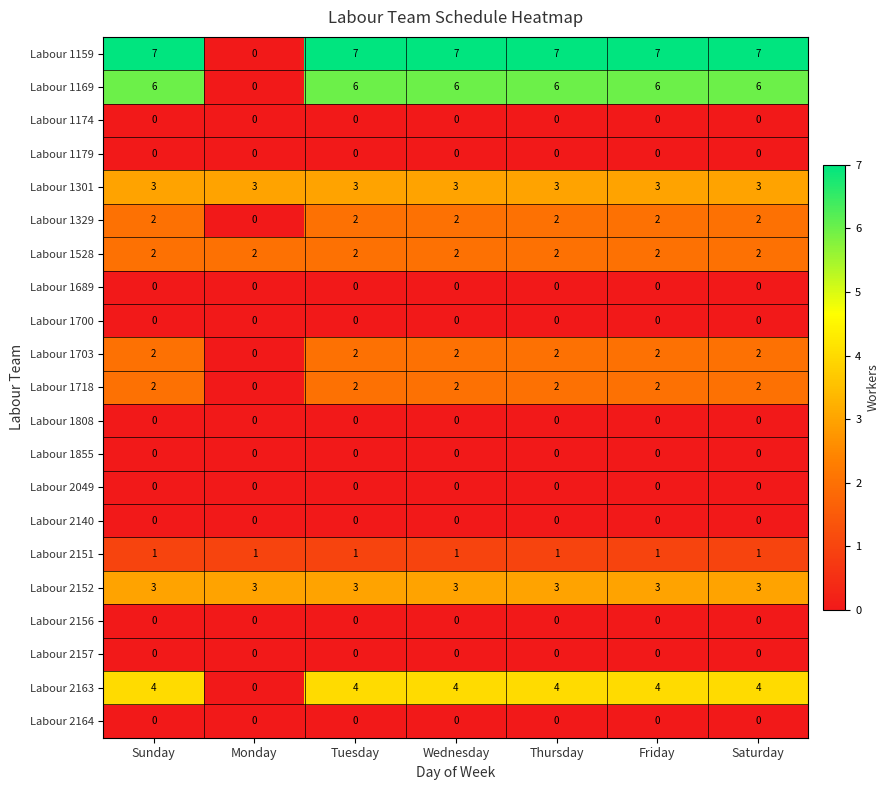

The value of Labour 1159 at Monday is 0. True or false?

True